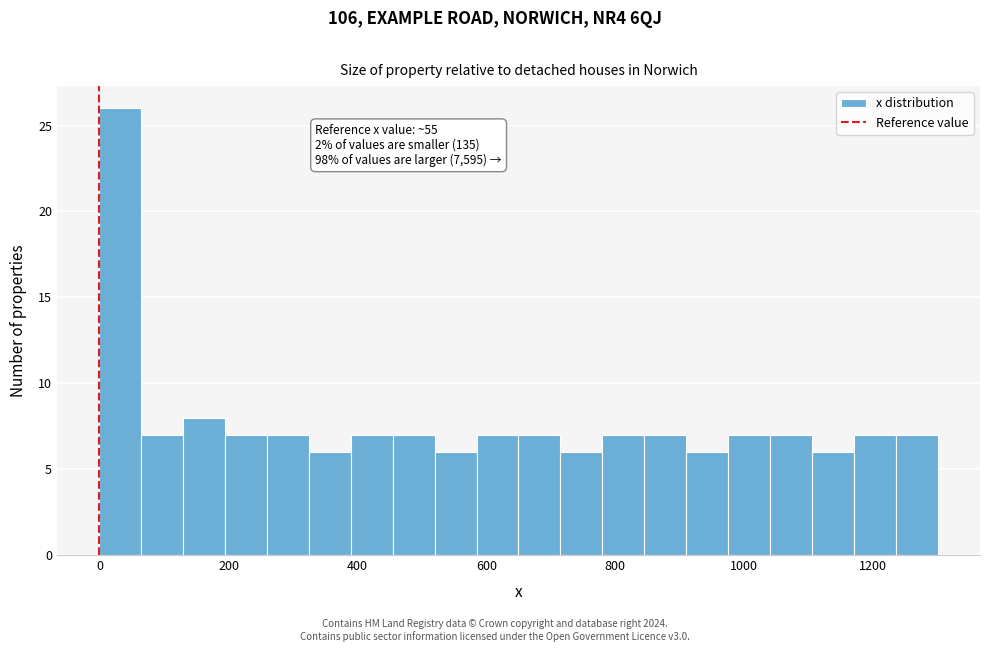

Read against the x-axis, roughly where is the centre of the tallest bar?

40